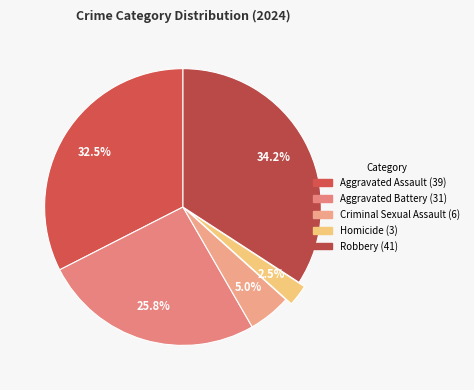

The Aggravated Assault slice represents 20% of the pie. True or false?

False